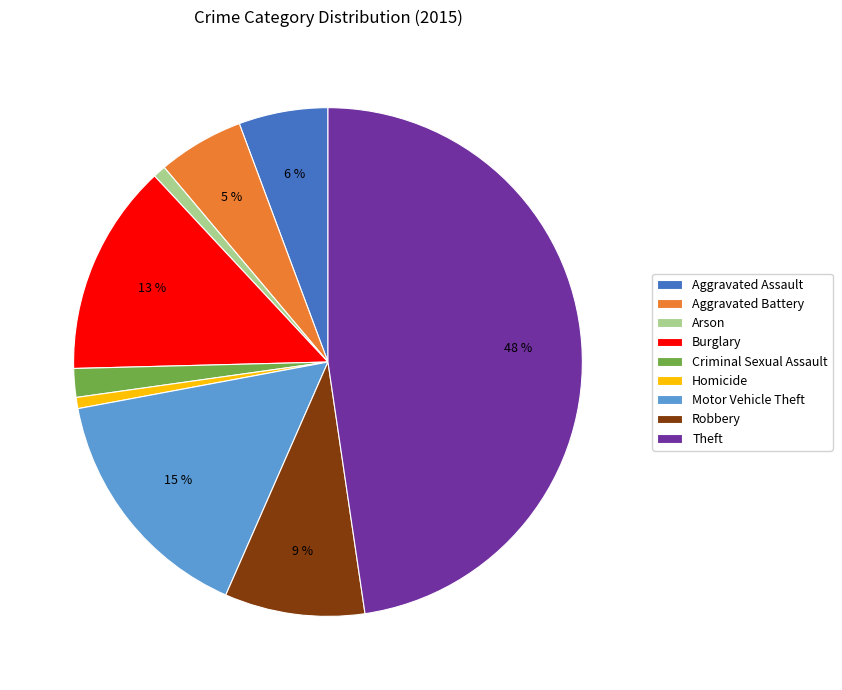

True or false: Motor Vehicle Theft accounts for 15% of the total.

True